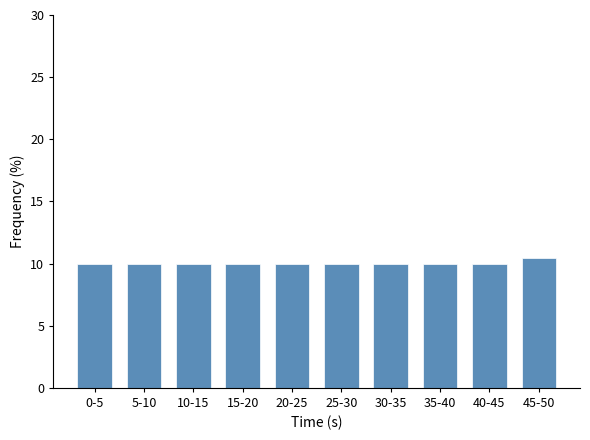

Reading left to right, list all the values displayed in this chart.

10.0	10.0	10.0	10.0	10.0	10.0	10.0	10.0	10.0	10.4